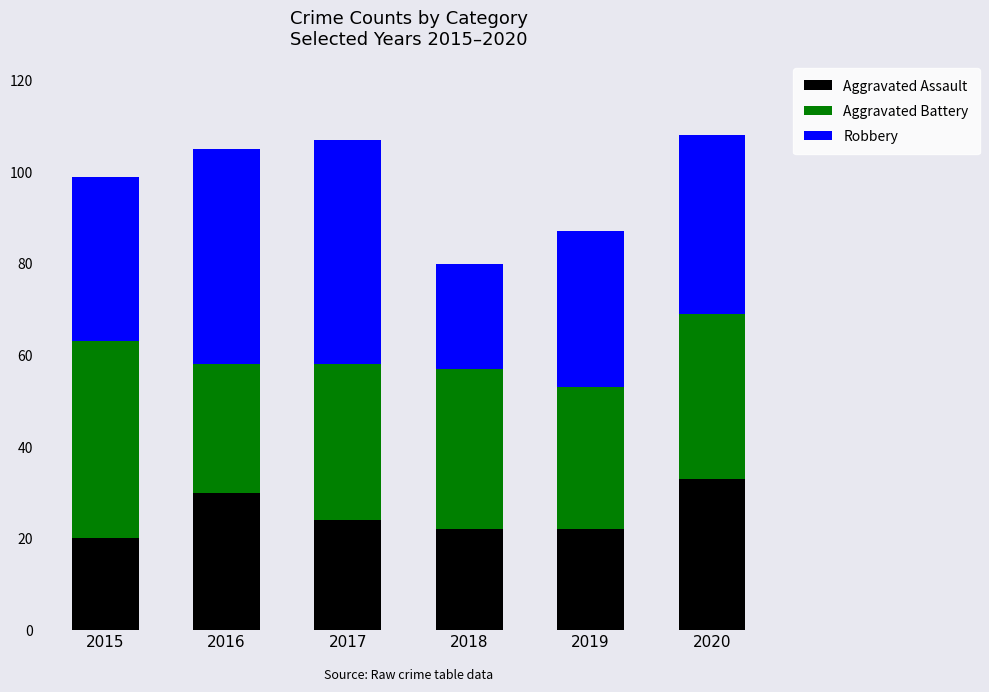

What is the highest value of the Aggravated Assault series?

33